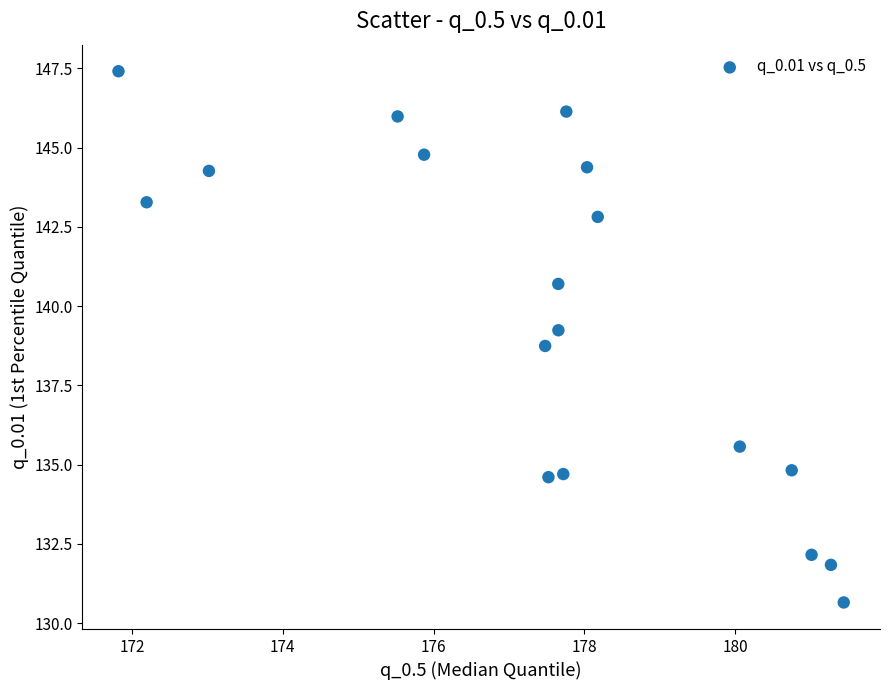

What is the range of Y values (max minus min)?

16.8